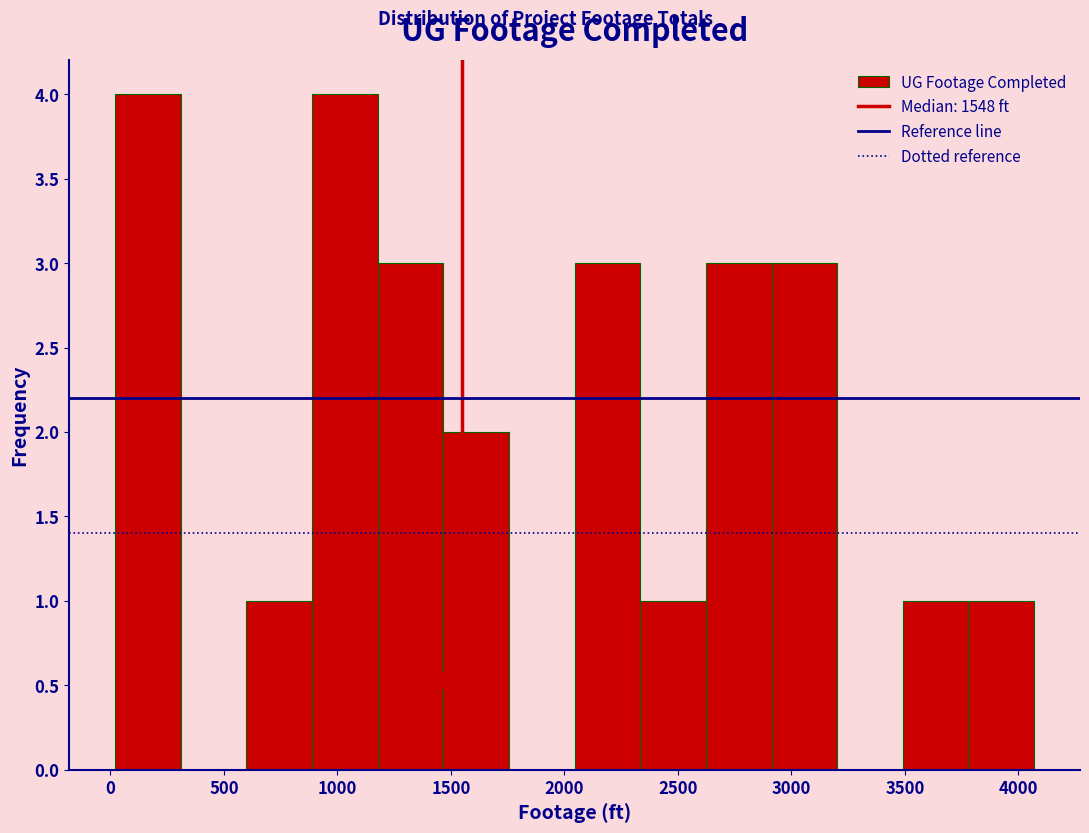

Reading left to right, list every bar in this chart as the range it spans on the x-axis followed by its height. Neither the bar edges nor the heights are printed on the chart, so give them approximately, as read against the axes.

0 to 300: 4
300 to 600: 0
600 to 900: 1
900 to 1200: 4
1200 to 1450: 3
1450 to 1750: 2
1750 to 2050: 0
2050 to 2350: 3
2350 to 2600: 1
2600 to 2900: 3
2900 to 3200: 3
3200 to 3500: 0
3500 to 3800: 1
3800 to 4050: 1